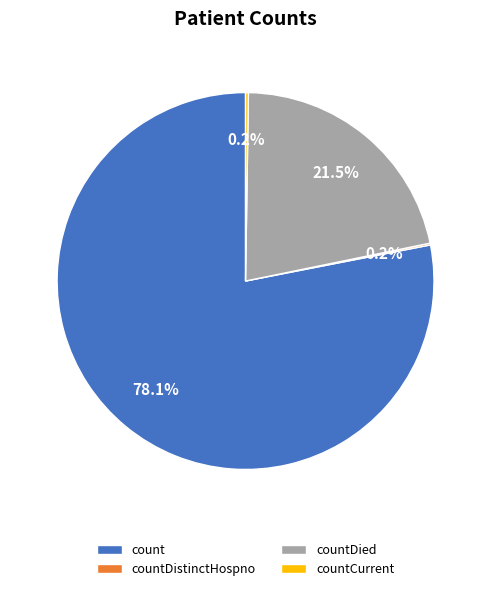

Which has a higher value, count or countDied?

count